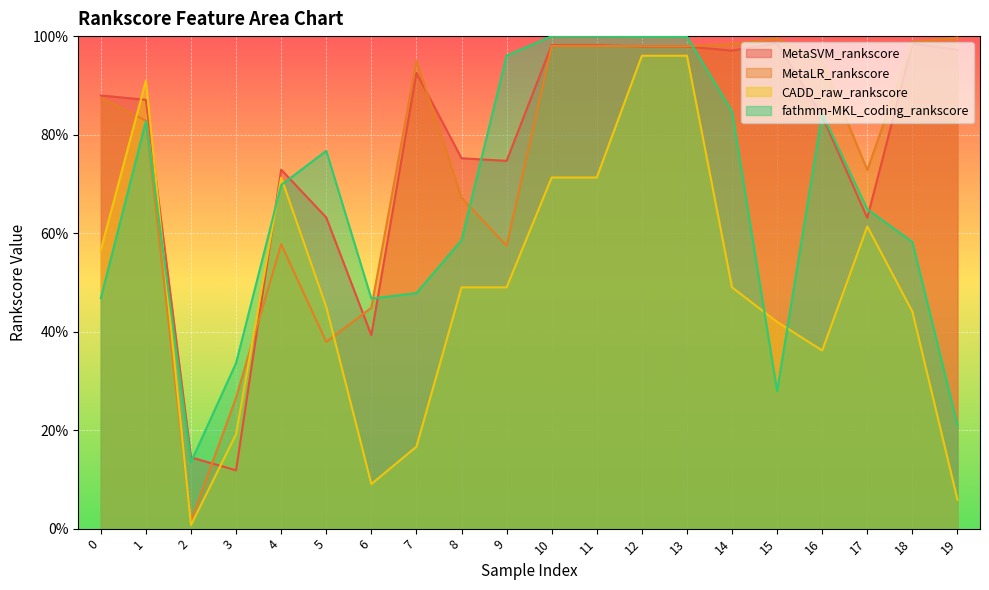

What is the value of the fathmm-MKL_coding_rankscore point at the 19th from the left?

0.6